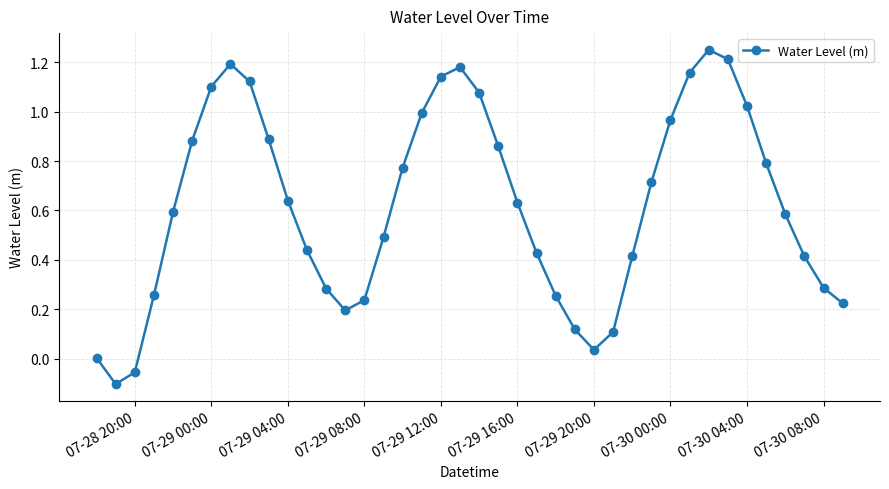

What is the sum of all values?

24.8